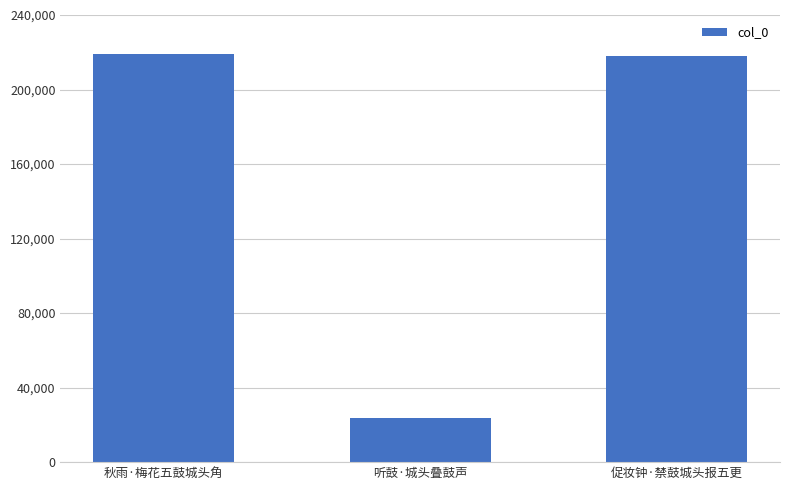

Are the bars grouped side by side (vs. stacked)?

No